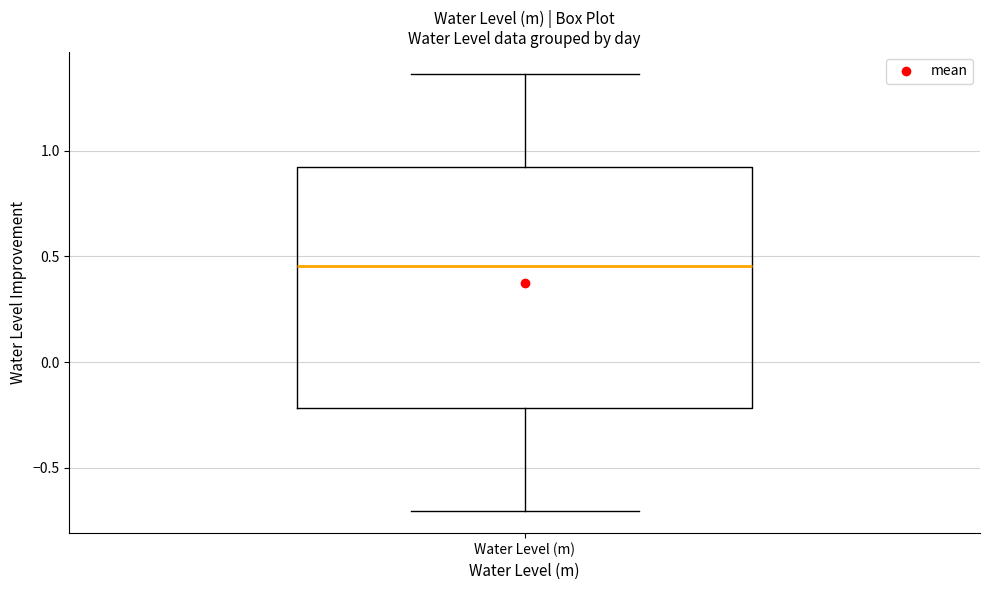

Read this box plot against the y-axis: the position of the median line, the range covered by the box, and the ends of both whiskers. The values are not printed on the chart, so give them approximately, as read against the axis.

median 0.45, box -0.20 to 0.95, whiskers -0.70 to 1.35